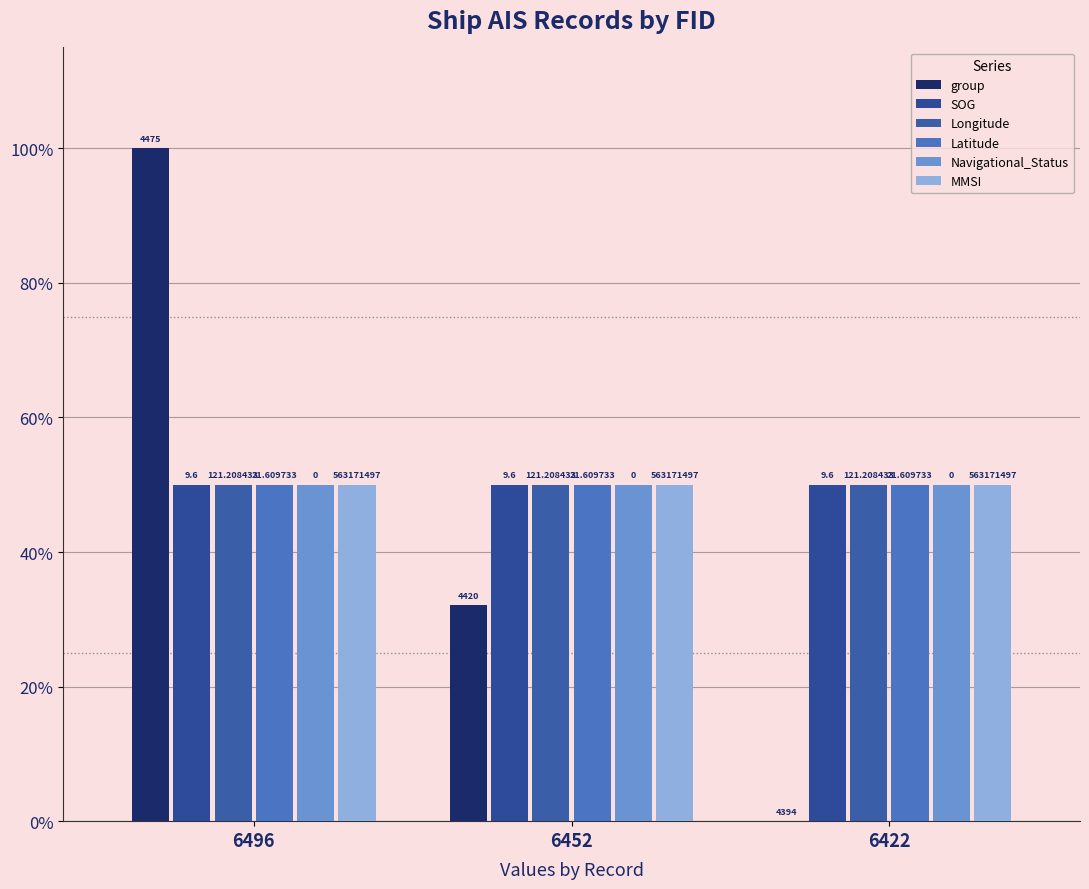

What is the minimum value for Latitude?

50.0